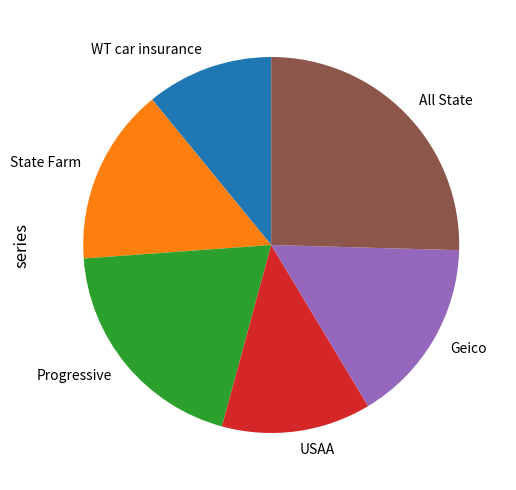

Is there any slice that represents more than half of the pie?

No